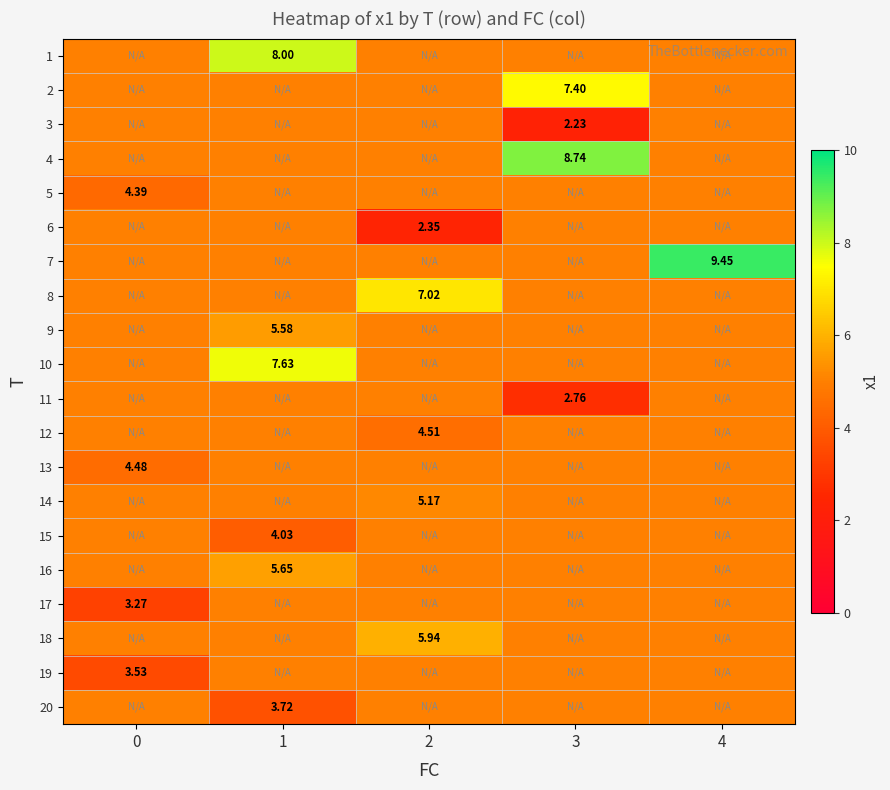

What is the spread (max minus min) of values at 3?

6.5